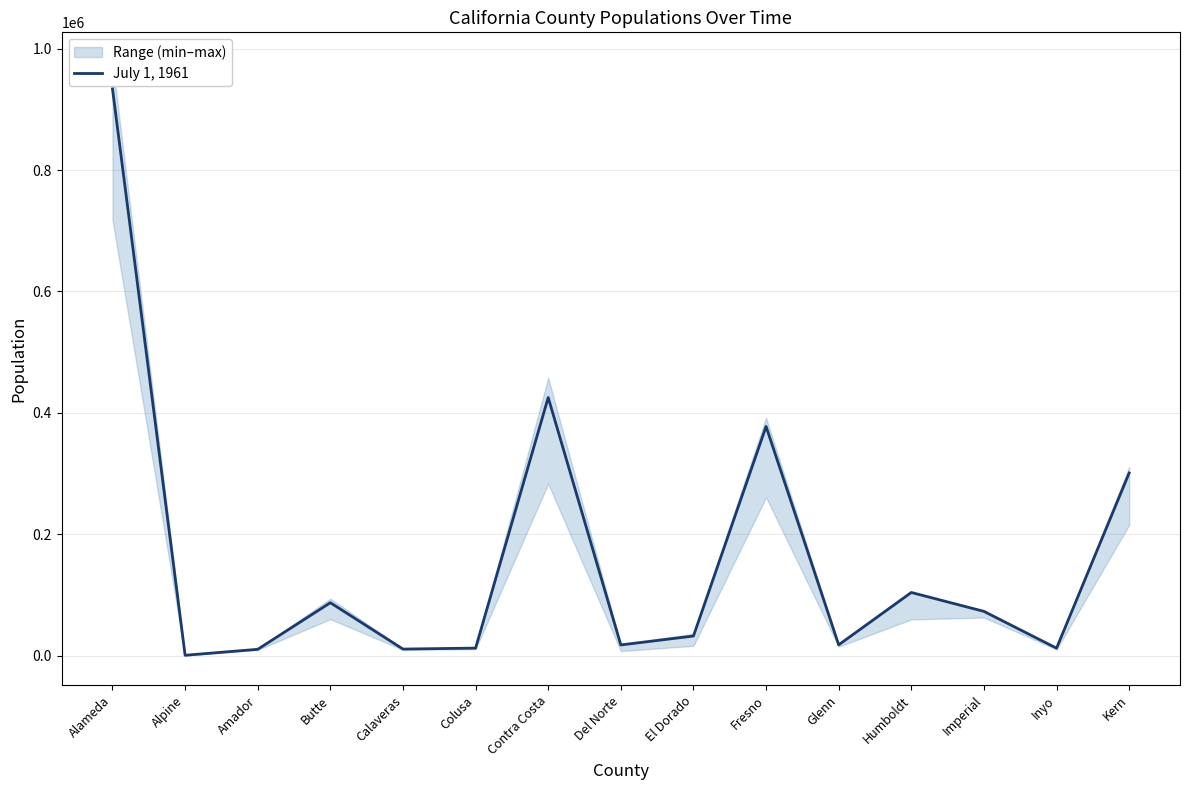

What is the change in value from Alpine to Del Norte?

+17000